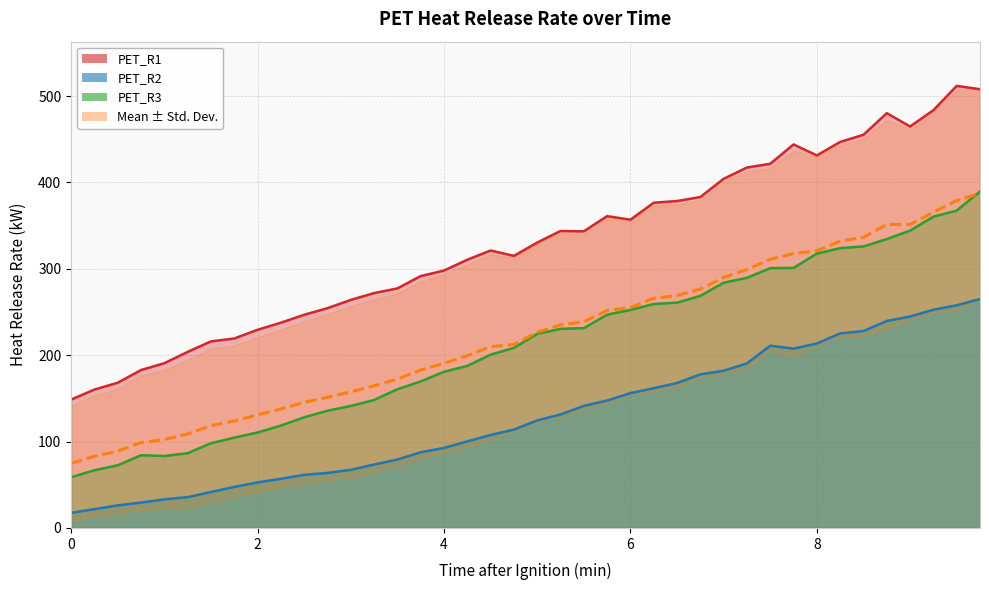

What is the value of the Mean point at the 8th from the left?

123.8